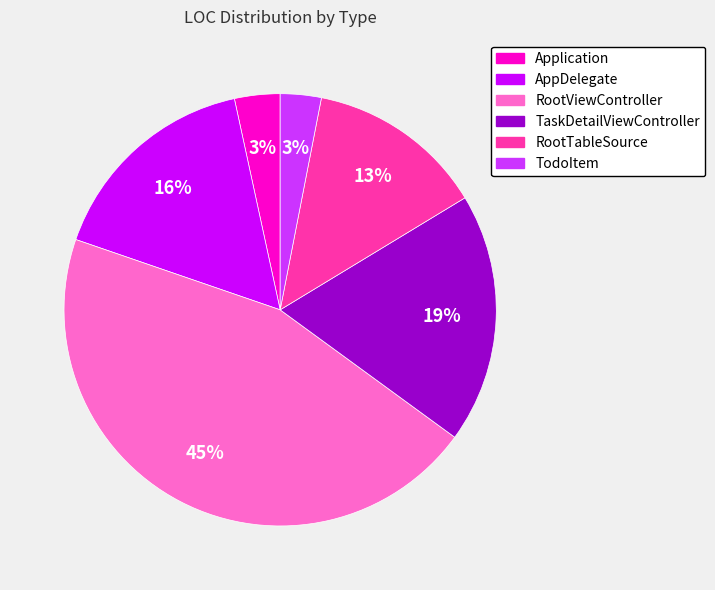

Which slice is the largest?

RootViewController